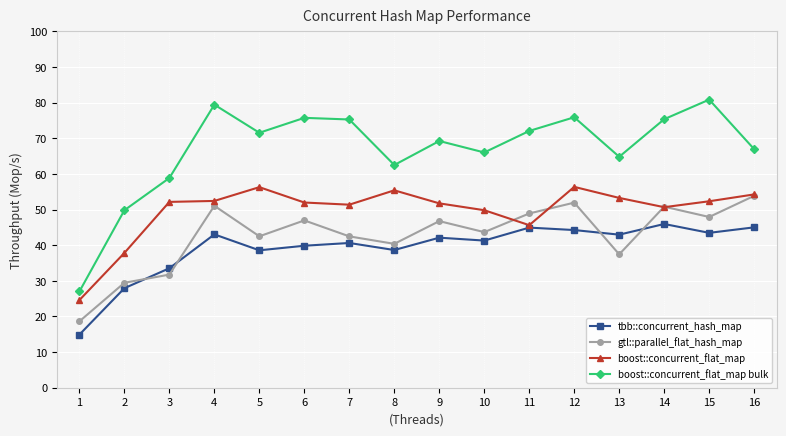

At which label does boost::concurrent_flat_map reach its minimum?

1